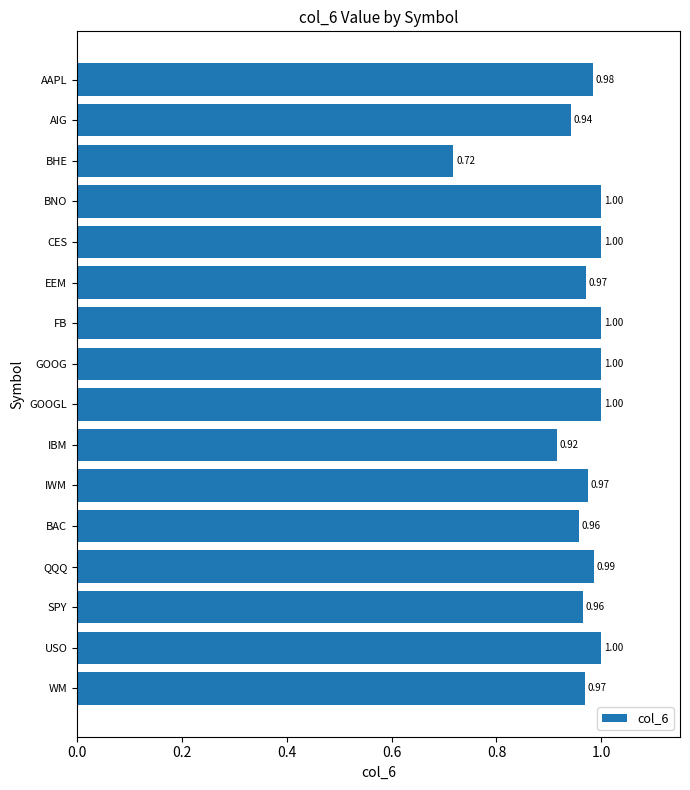

What is the difference between the second highest and second lowest values?

0.1